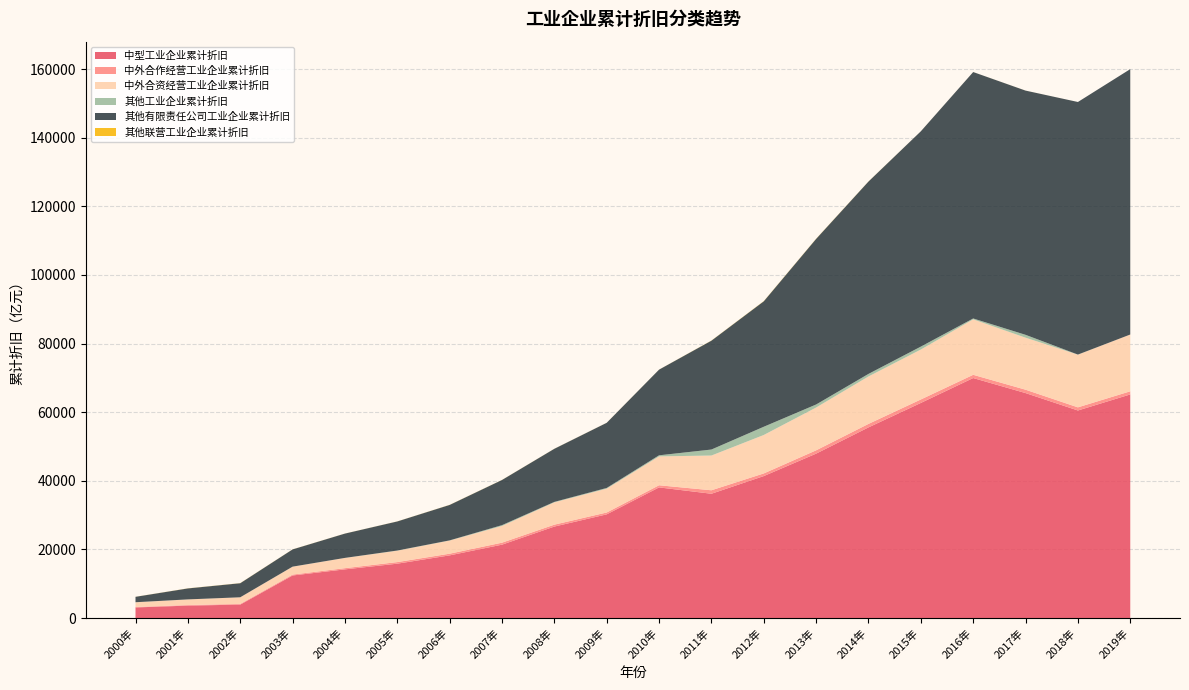

Reading left to right, list all the values displayed in this chart.

中型工业企业累计折旧: 2000年=3082.4	2001年=3616.2	2002年=3906.3	2003年=12400.4	2004年=14185.0	2005年=15841.6	2006年=18262.7	2007年=21385.9	2008年=26661.9	2009年=30221.5	2010年=38078.1	2011年=36226.5	2012年=41380.7	2013年=47922.3	2014年=55575.0	2015年=62703.0	2016年=69962.2	2017年=65576.7	2018年=60500.4	2019年=65181.5
中外合作经营工业企业累计折旧: 2000年=133.2	2001年=173.0	2002年=205.6	2003年=262.9	2004年=348.5	2005年=460.4	2006年=489.3	2007年=578.3	2008年=554.5	2009年=541.8	2010年=624.2	2011年=1012.2	2012年=770.6	2013年=968.0	2014年=1018.1	2015年=1012.5	2016年=941.0	2017年=986.5	2018年=917.5	2019年=914.5
中外合资经营工业企业累计折旧: 2000年=1366.7	2001年=1631.1	2002年=1926.4	2003年=2300.1	2004年=2982.4	2005年=3320.6	2006年=3832.0	2007年=4875.8	2008年=6503.7	2009年=6947.6	2010年=8417.7	2011年=10130.0	2012年=11210.0	2013年=12481.4	2014年=13831.5	2015年=14557.0	2016年=16164.0	2017年=15166.1	2018年=15353.1	2019年=16552.1
其他工业企业累计折旧: 2000年=25.2	2001年=9.5	2002年=8.8	2003年=15.7	2004年=13.8	2005年=56.2	2006年=54.1	2007年=237.0	2008年=137.1	2009年=209.0	2010年=314.2	2011年=1748.8	2012年=2397.3	2013年=878.6	2014年=744.5	2015年=852.1	2016年=258.6	2017年=831.2	2018年=34.8	2019年=3.6
其他有限责任公司工业企业累计折旧: 2000年=1572.7	2001年=3198.0	2002年=4095.6	2003年=5022.4	2004年=7084.8	2005年=8474.8	2006年=10329.4	2007年=13165.0	2008年=15480.0	2009年=18992.6	2010年=24977.5	2011年=31737.4	2012年=36572.7	2013年=48275.0	2014年=56078.6	2015年=62768.1	2016年=71842.2	2017年=71197.4	2018年=73631.2	2019年=77368.9
其他联营工业企业累计折旧: 2000年=16.2	2001年=26.2	2002年=31.0	2003年=18.9	2004年=14.0	2005年=17.8	2006年=25.7	2007年=21.9	2008年=15.9	2009年=12.7	2010年=11.9	2011年=37.2	2012年=50.9	2013年=46.8	2014年=24.6	2015年=7.9	2016年=6.8	2017年=6.9	2018年=2.0	2019年=1.4